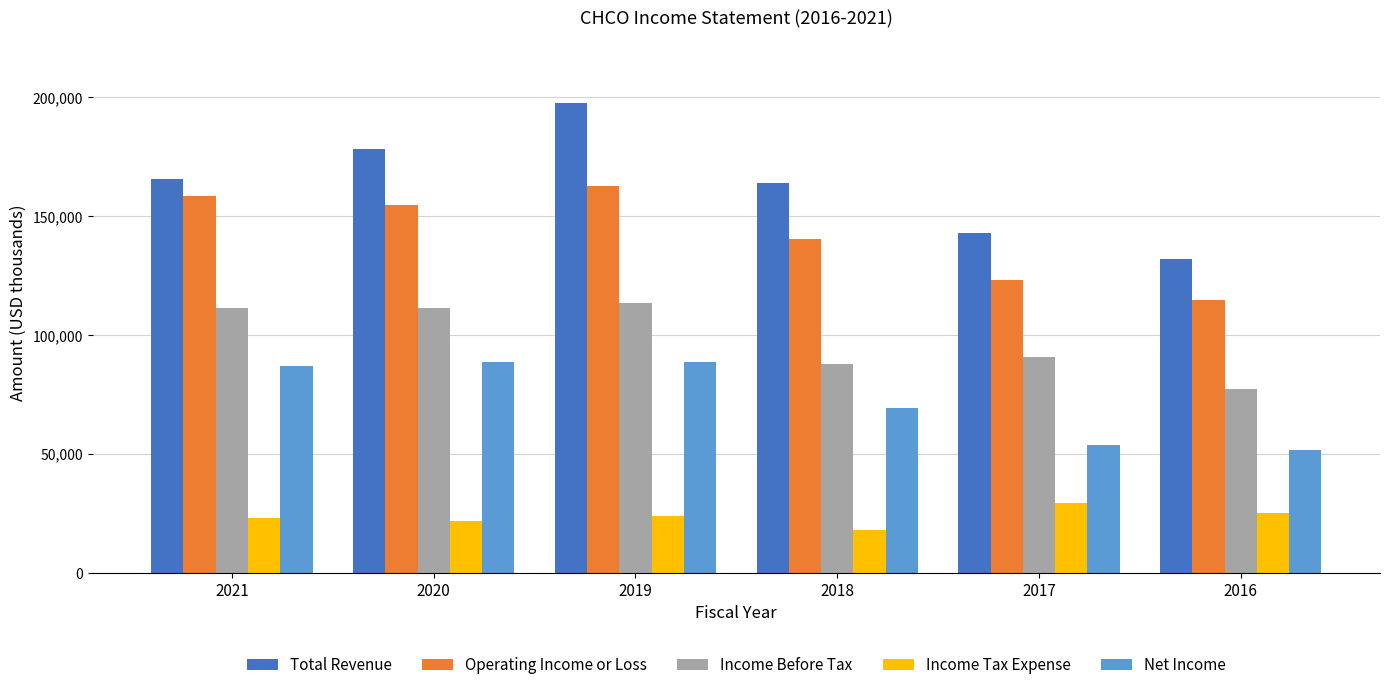

How many values in the Income Tax Expense series are below 24100?

3